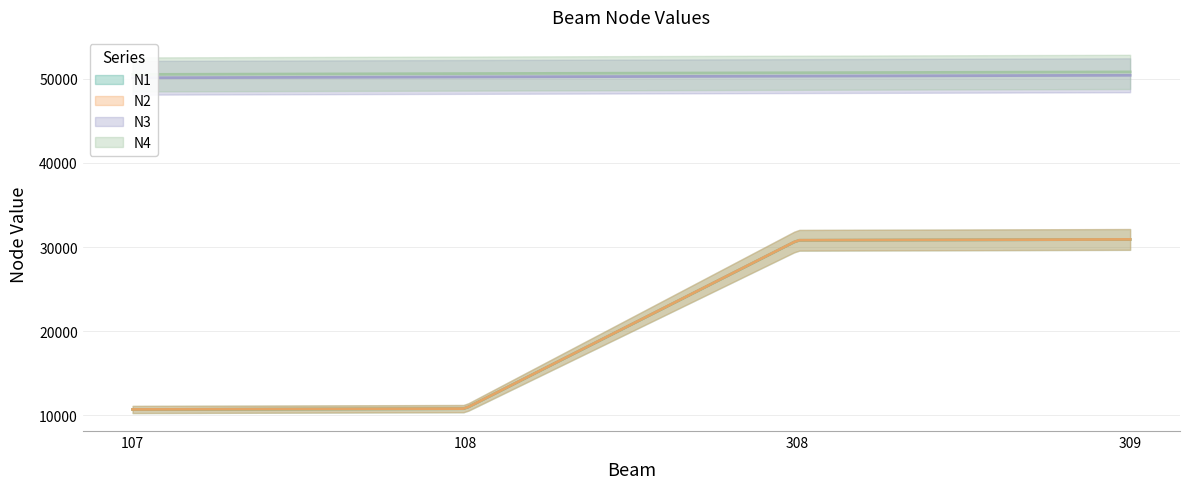

The N3 series shows 50407 at 309. True or false?

True